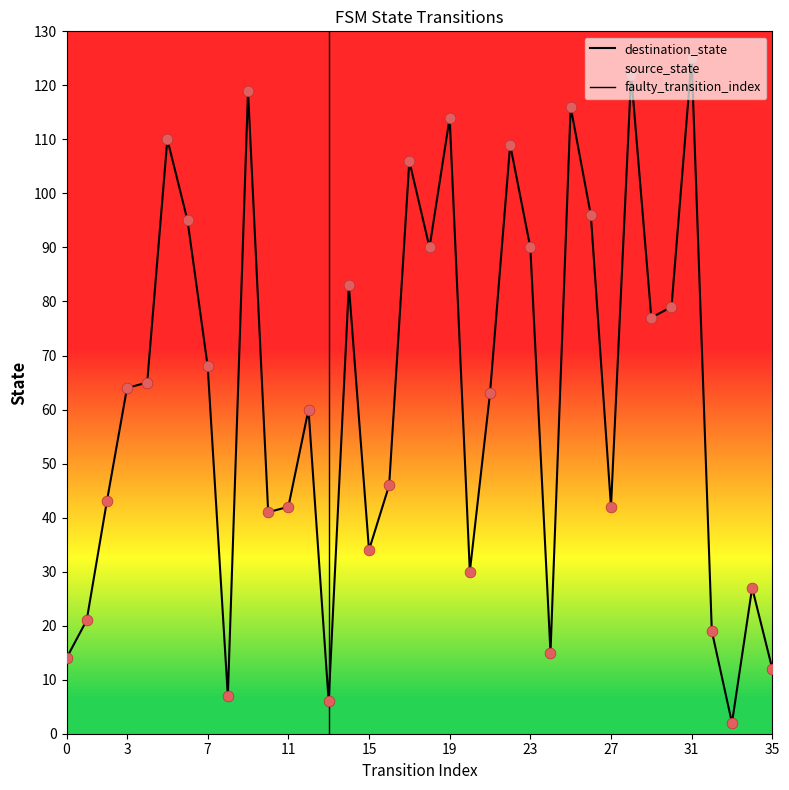

Which series has the largest total across all categories?

destination_state